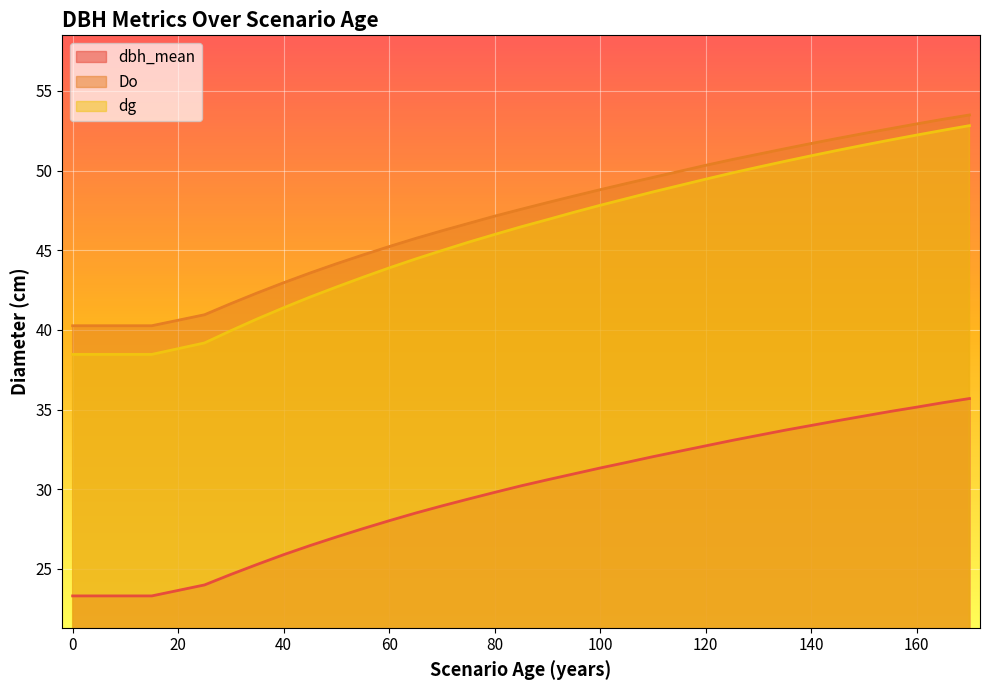

Which has a higher value, 0 or 170?

170